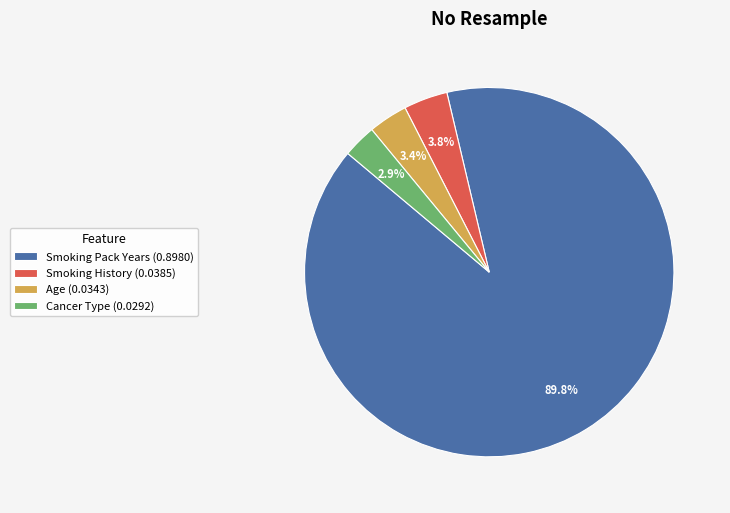

Approximately how many times larger is the value at Smoking History (0.0385) compared to Age (0.0343)?

1.1